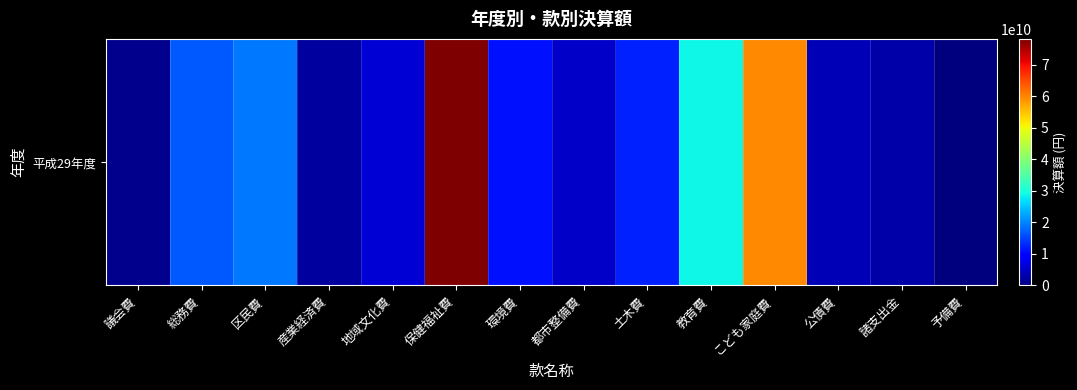

Is it true that the value at 諸支出金 is 1774006661?

False